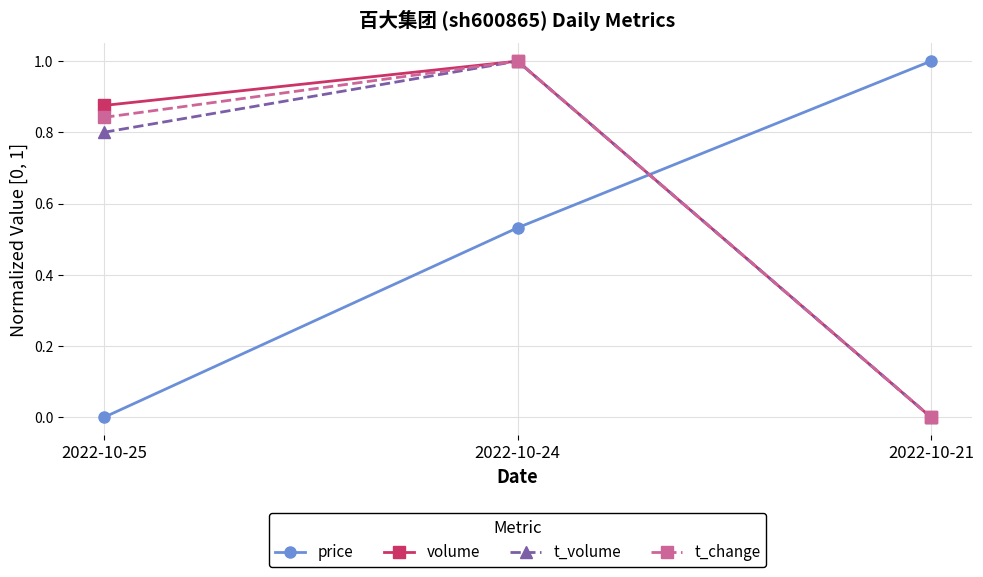

The volume series shows 0.0 at 2022-10-21. True or false?

True